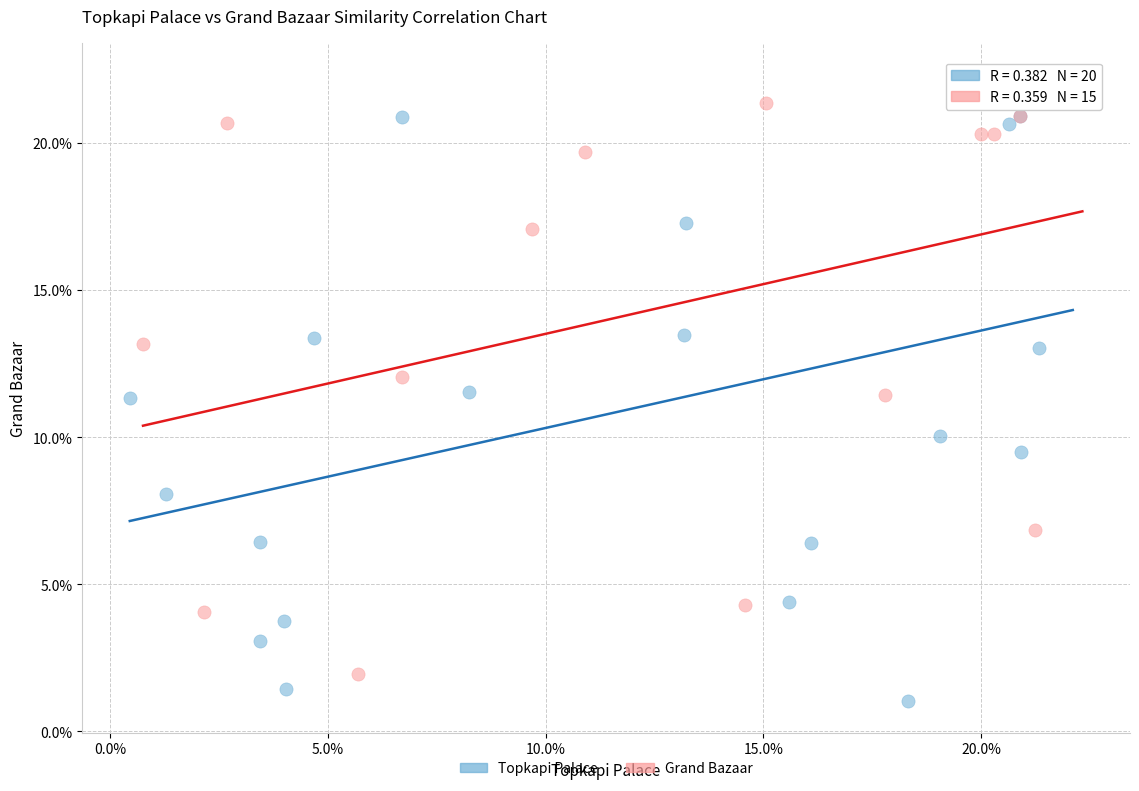

What are all the series names shown in the legend?

Topkapi Palace, Grand Bazaar